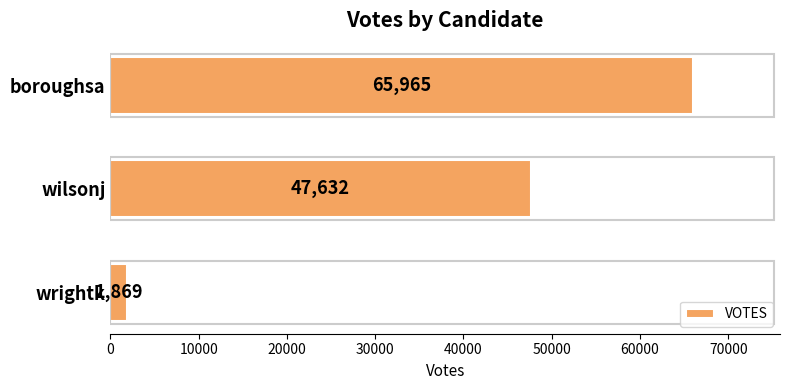

What is the change in value from boroughsa to wrightk?

-64096